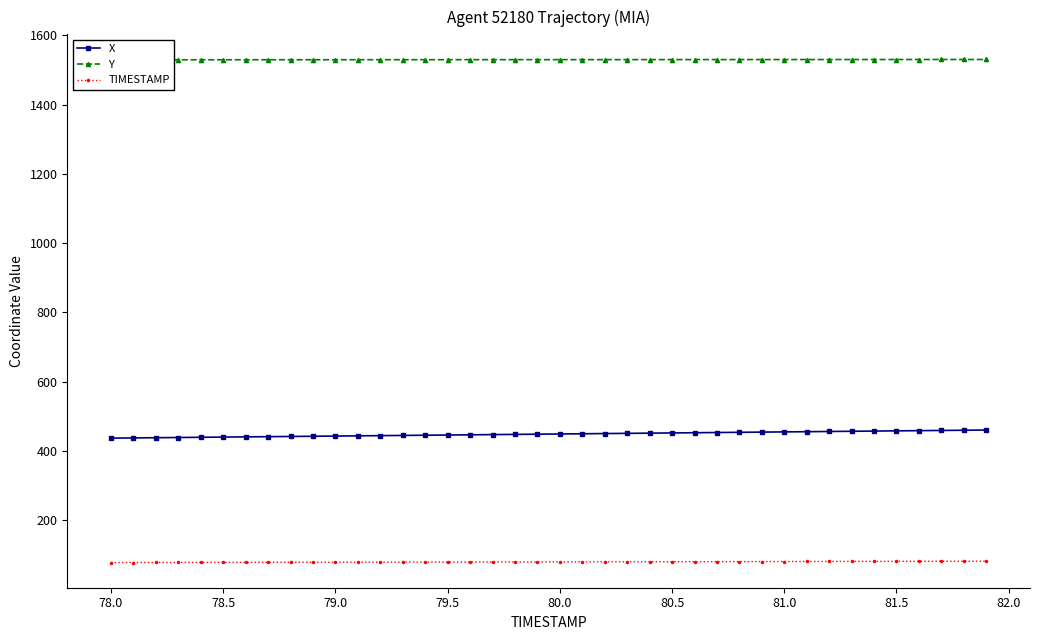

What is the average value of the X series?

448.8